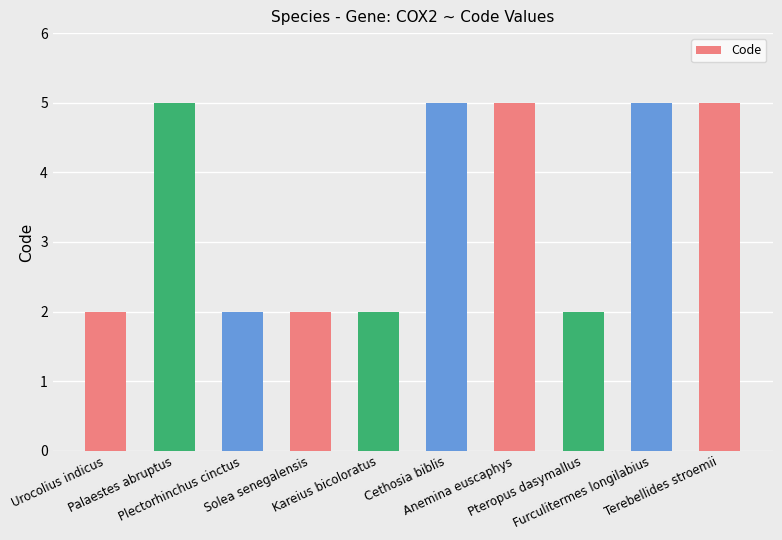

What is the difference between the second highest and minimum values?

3